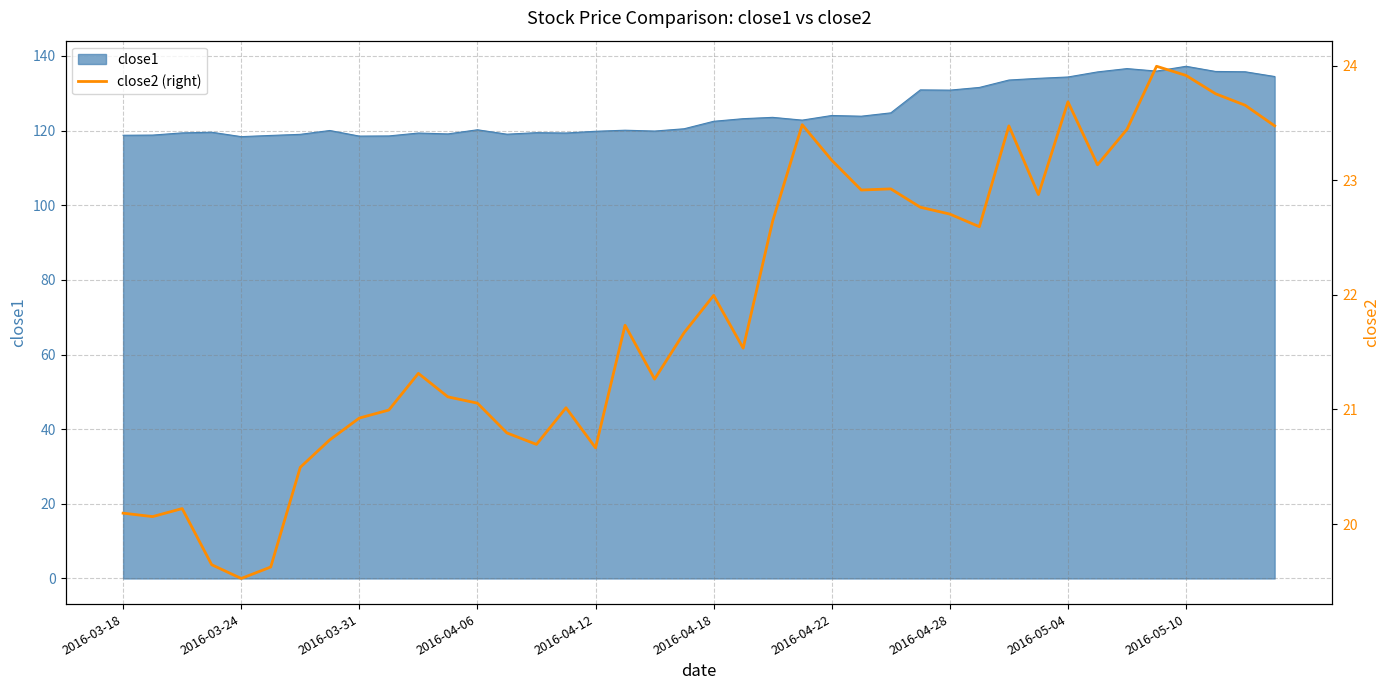

What position from the left is 11?

12